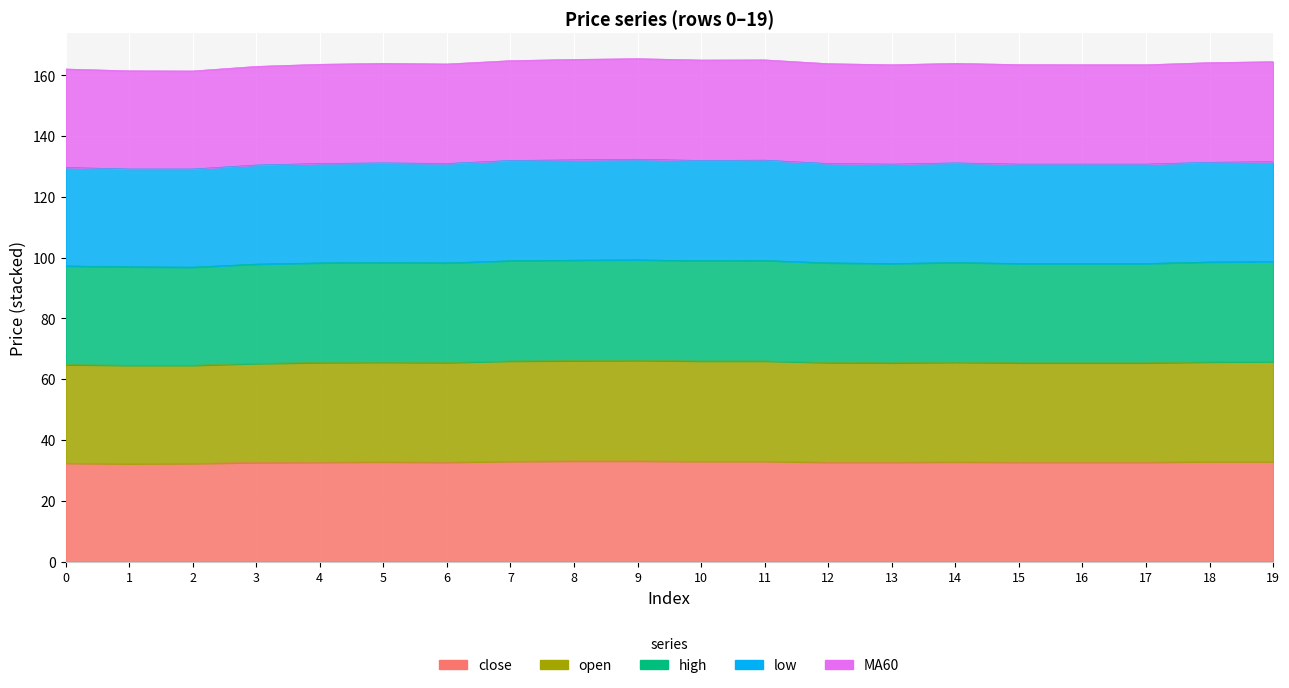

What is the value of the high point at the 12th from the left?

99.1